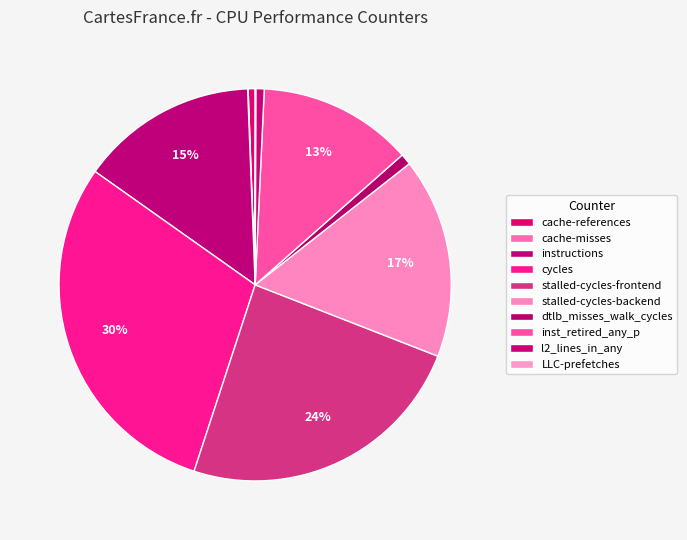

What is the change in value from cache-misses to LLC-prefetches?

+2378575